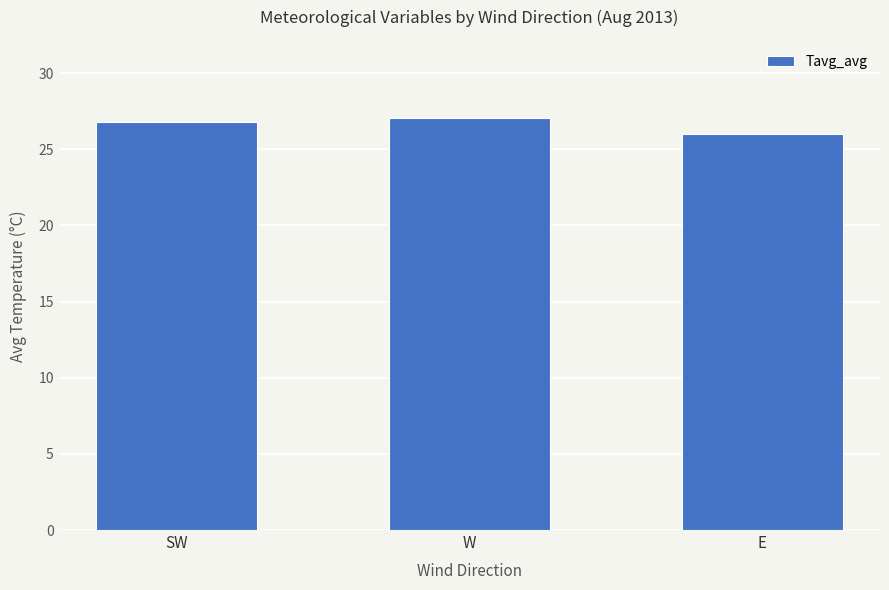

Is it true that the value at SW is 15.5?

False